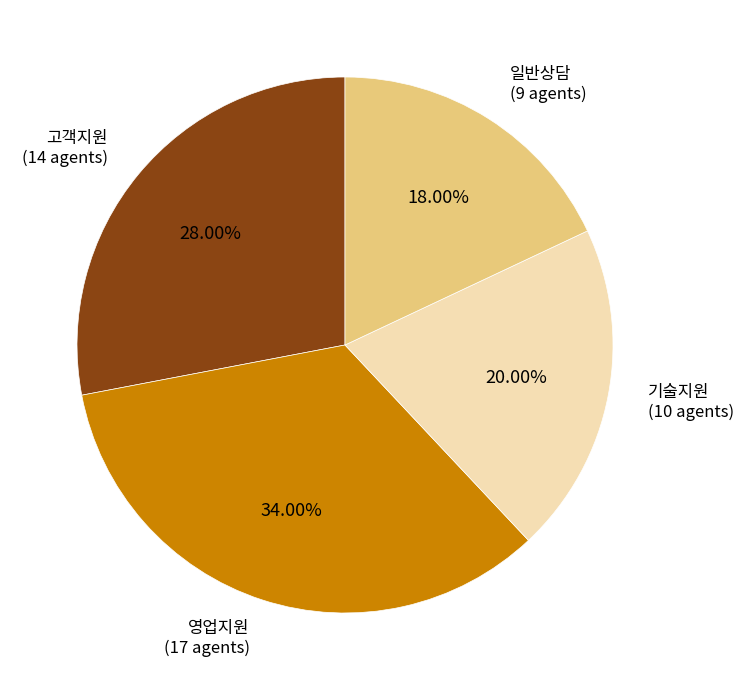

Which has a higher value, 영업지원 or 기술지원?

영업지원